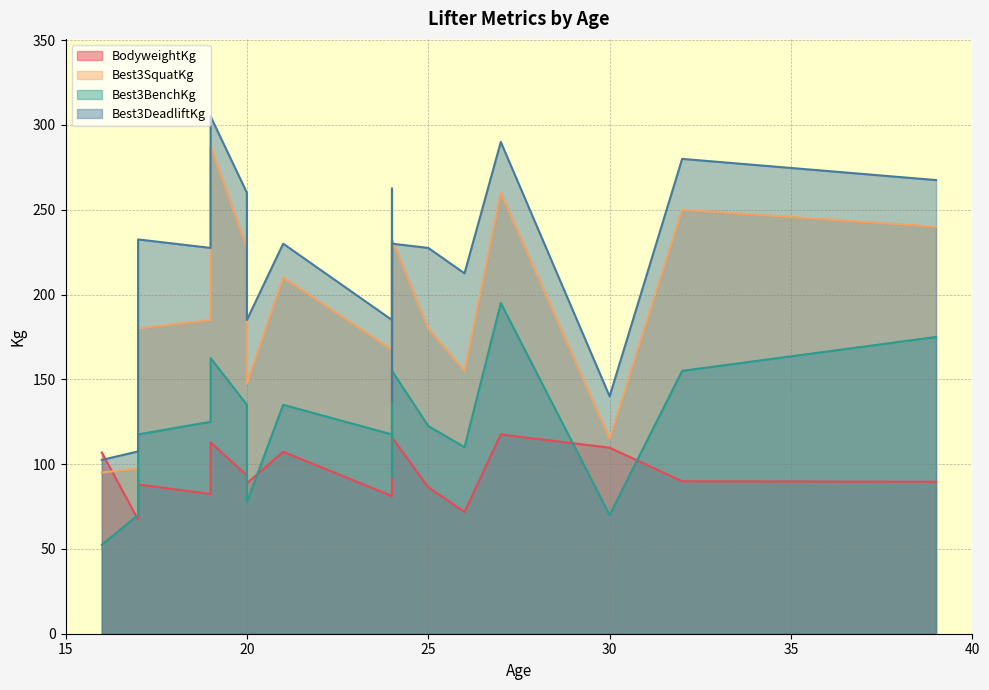

Between 32 and 24, which is larger?

24